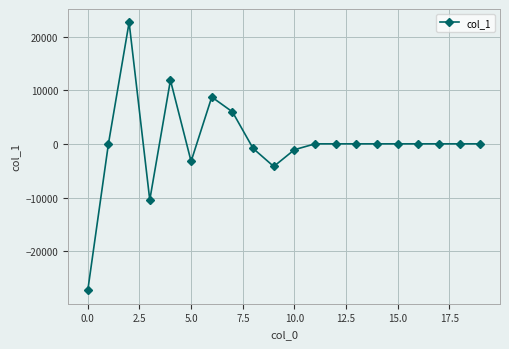

True or false: the data has more than 1 interior local peaks.

True